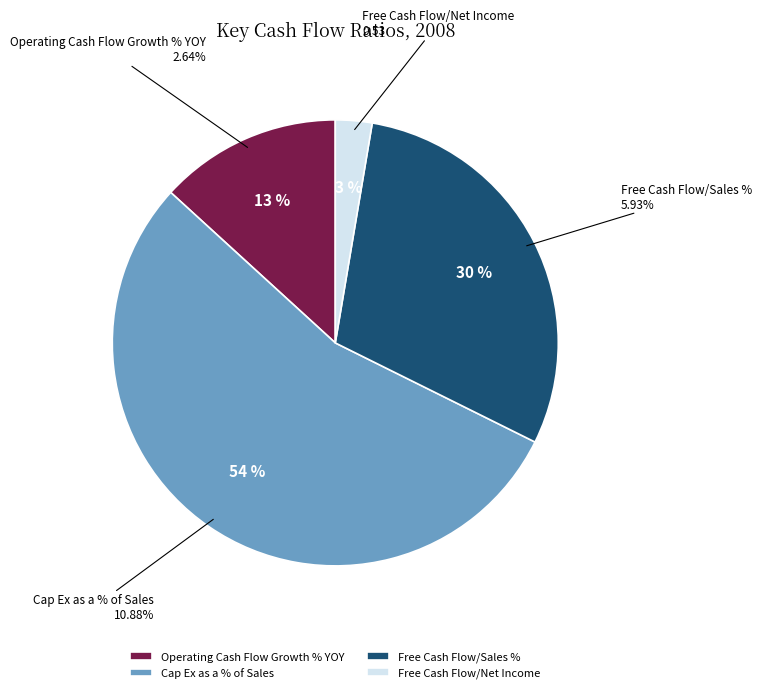

Rank the categories by value from lowest to highest.

Free Cash Flow/Net Income, Operating Cash Flow Growth % YOY, Free Cash Flow/Sales %, Cap Ex as a % of Sales